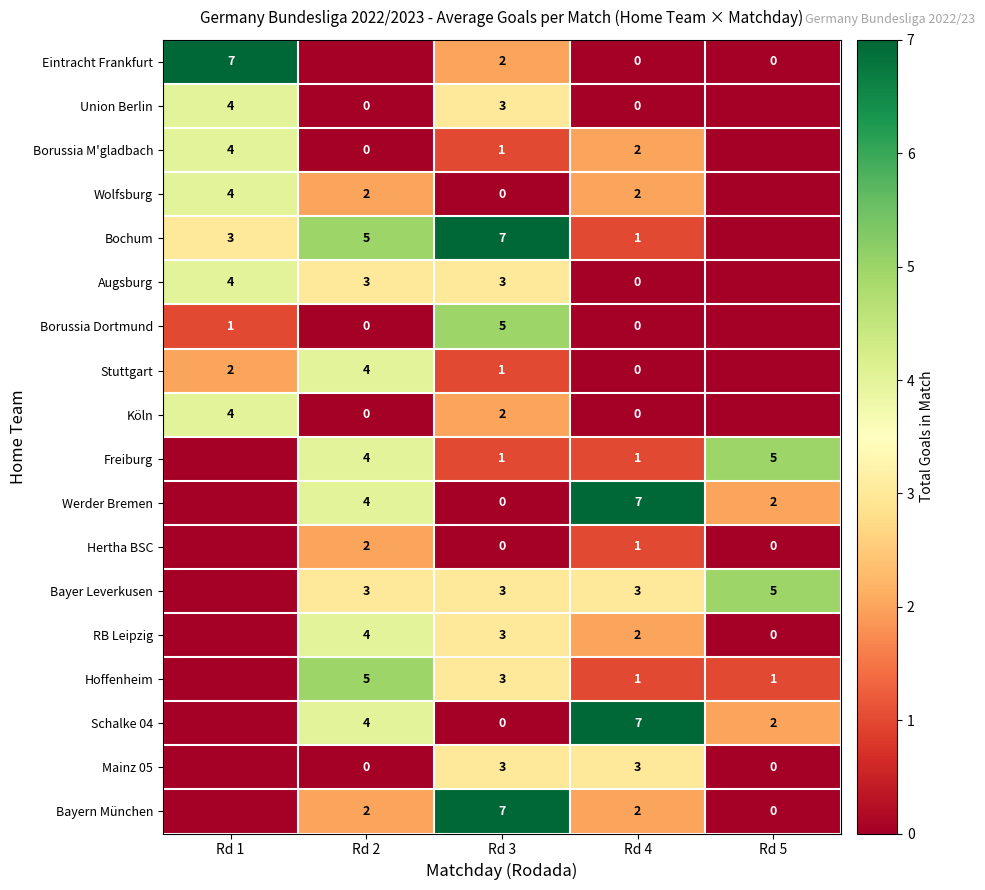

What is the total value across all series at Rd 3?

44